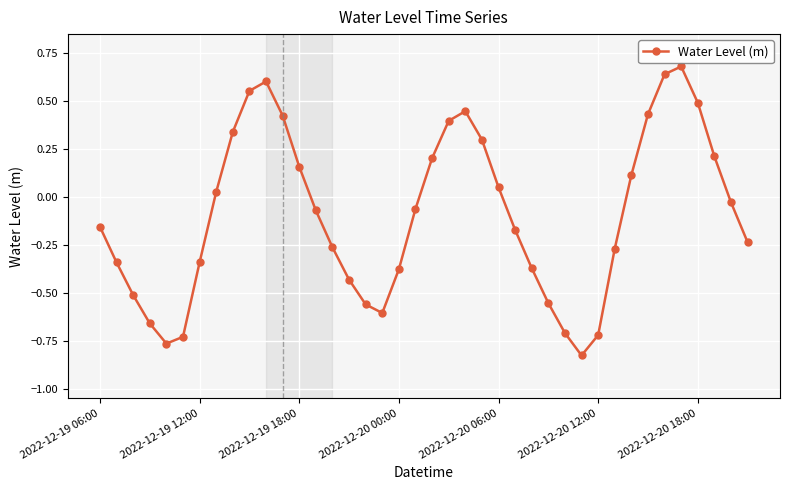

How many points are higher than both their immediate neighbors (excluding endpoints)?

3